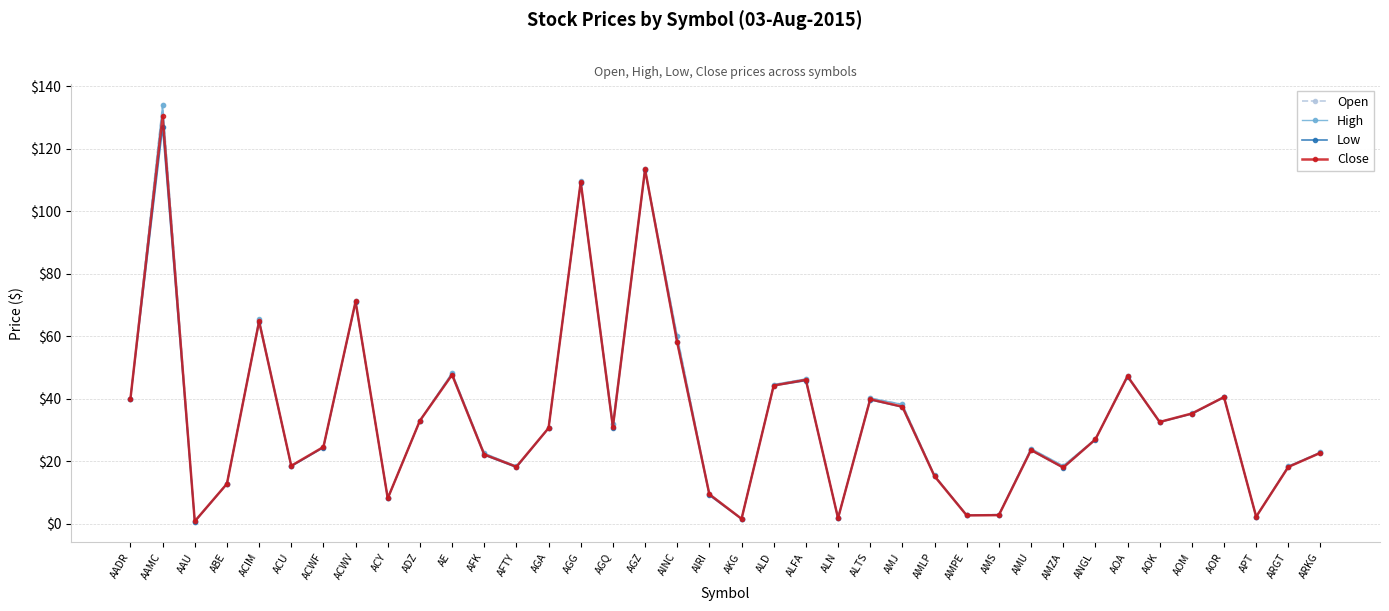

What is the maximum value shown in the chart?

134.0